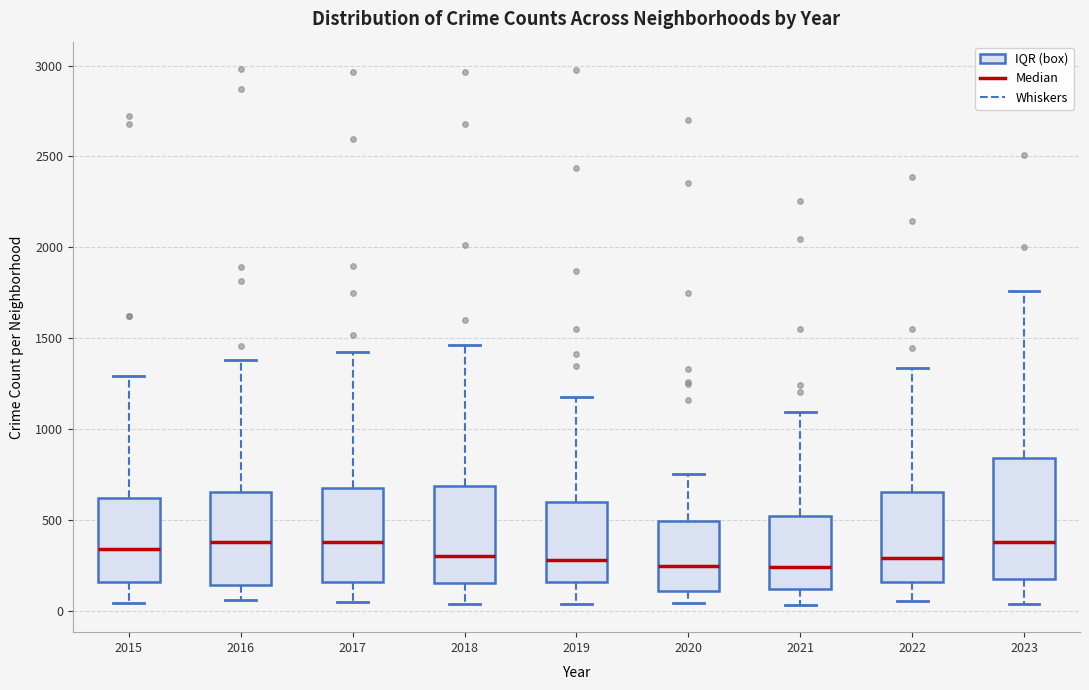

Reading left to right, read every box against the y-axis: the position of its median line, the range the box covers, and the ends of its whiskers. The values are not printed on the chart, so give them approximately, as read against the axis.

2015: median 350, box 150 to 600, whiskers 50 to 1300
2016: median 400, box 150 to 650, whiskers 50 to 1400
2017: median 400, box 150 to 700, whiskers 50 to 1400
2018: median 300, box 150 to 700, whiskers 50 to 1450
2019: median 300, box 150 to 600, whiskers 50 to 1200
2020: median 250, box 100 to 500, whiskers 50 to 750
2021: median 250, box 100 to 500, whiskers 50 to 1100
2022: median 300, box 150 to 650, whiskers 50 to 1350
2023: median 400, box 150 to 850, whiskers 50 to 1750